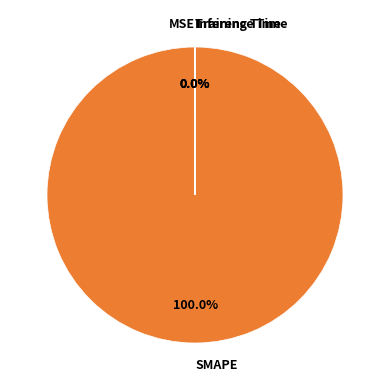

Is there a majority slice in this chart?

Yes